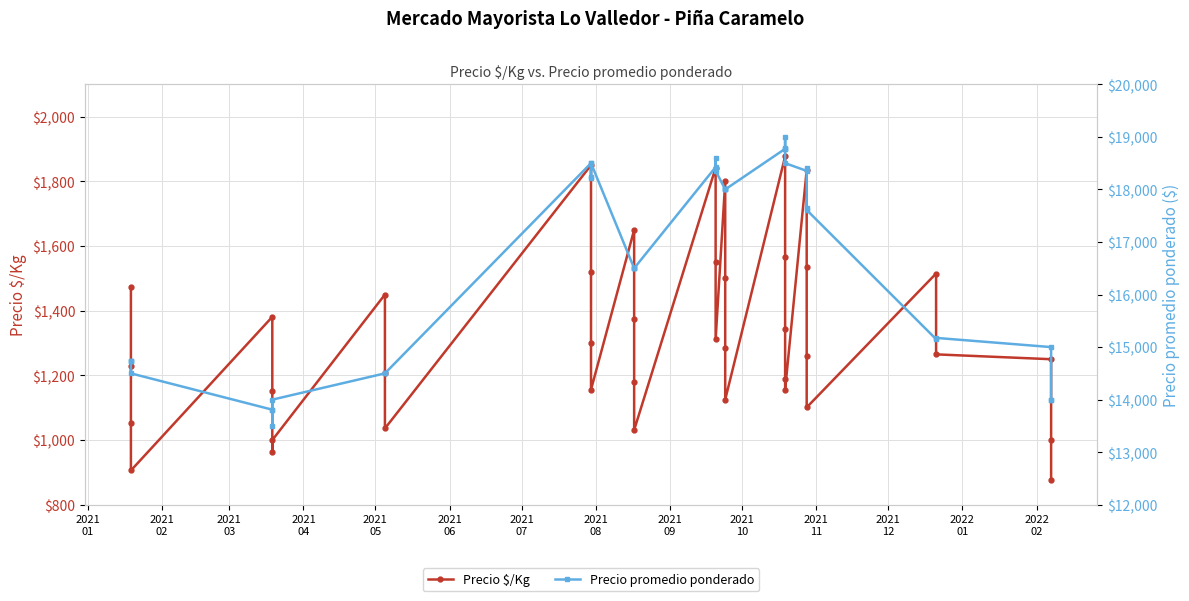

Reading left to right, extract all data points from this chart.

Precio $/Kg: 1474	1228	1053	906	1381	1151	964	1000	1450	1208	1036	1850	1519	1301	1156	1650	1375	1179	1031	1842	1550	1311	1800	1500	1286	1125	1877	1565	1342	1188	1156	1835	1534	1260	1101	1515	1265	1250	1000	875
Precio promedio ponderado: 14740	14740	14740	14500	13809	13809	13500	14000	14500	14500	14500	18500	18232	18209	18500	16500	16500	16500	16500	18425	18603	18355	18000	18000	18000	18000	18773	18776	18787	19000	18500	18353	18414	17647	17609	15151	15175	15000	14000	14000